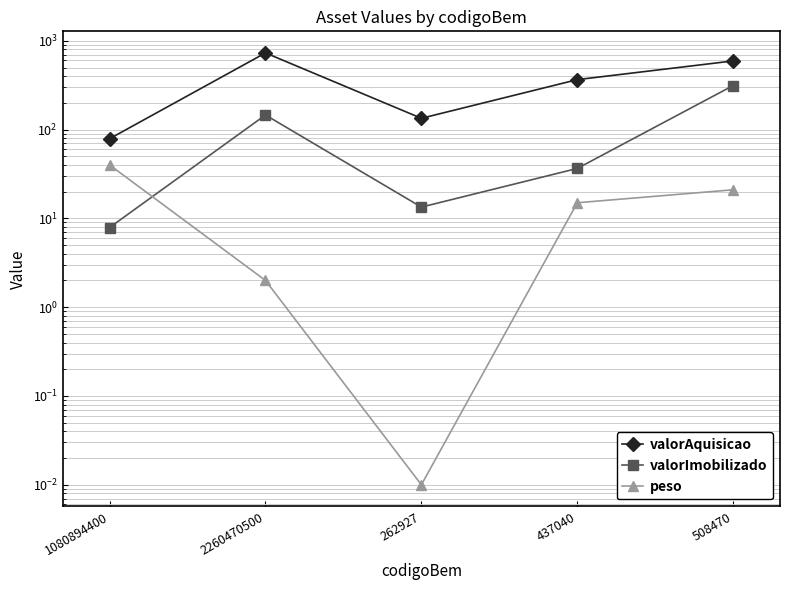

Is it true that valorAquisicao equals 298.7 at 2260470500?

False